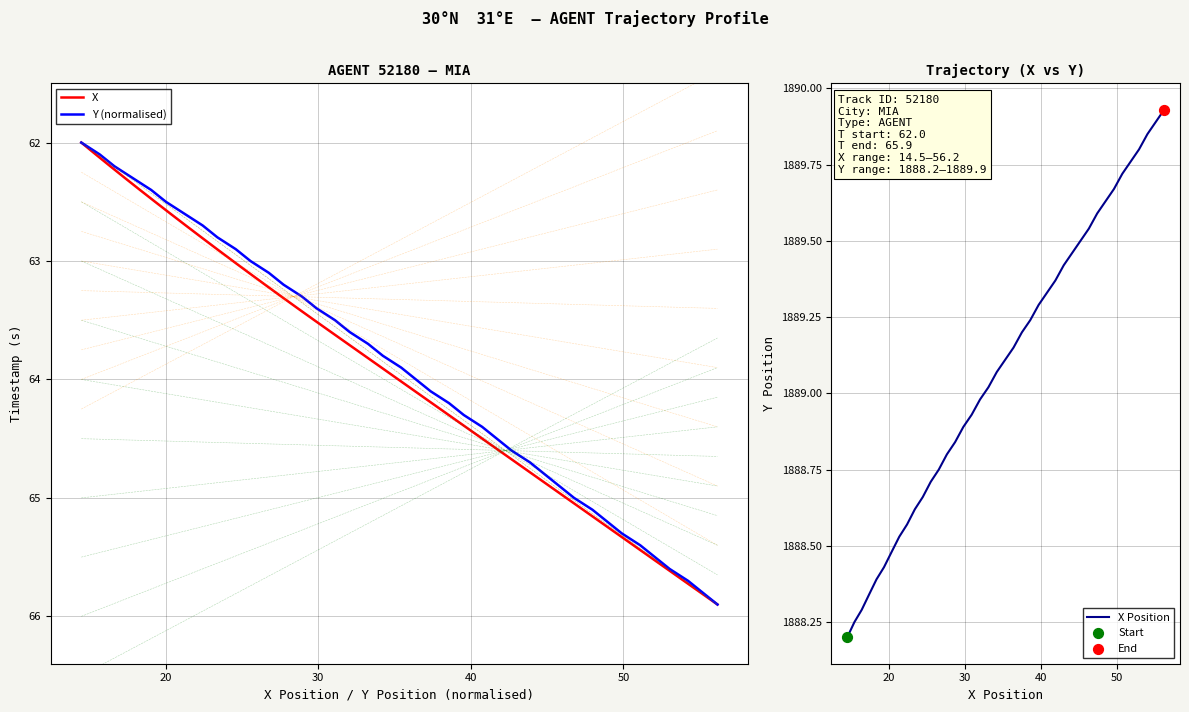

What are all the series names shown in the legend?

X, Y (normalised), X Position